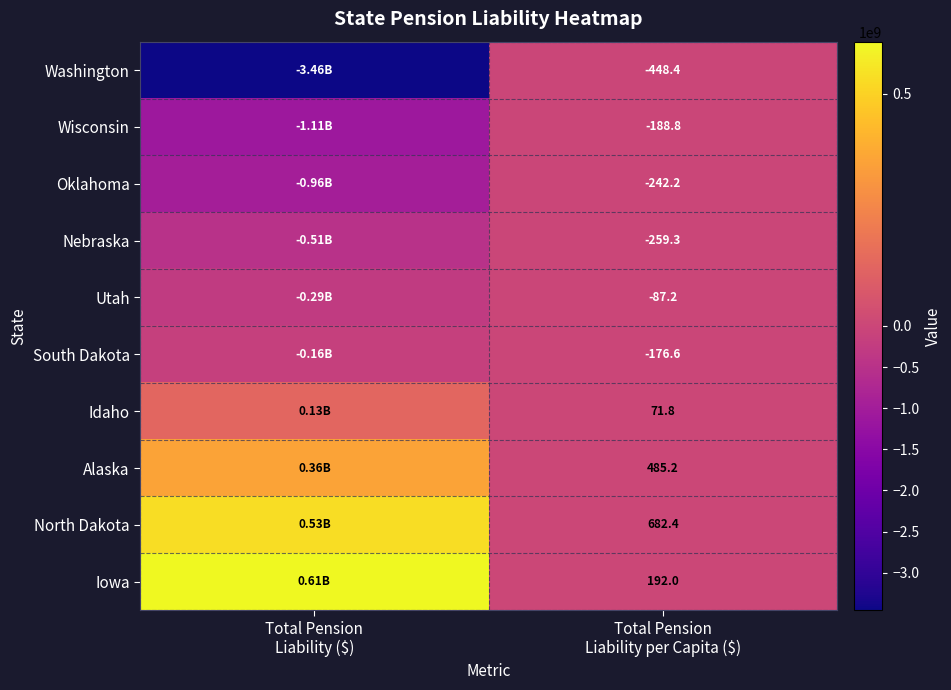

Is it true that Idaho equals 132133000.0 at Total Pension Liability ($)?

True